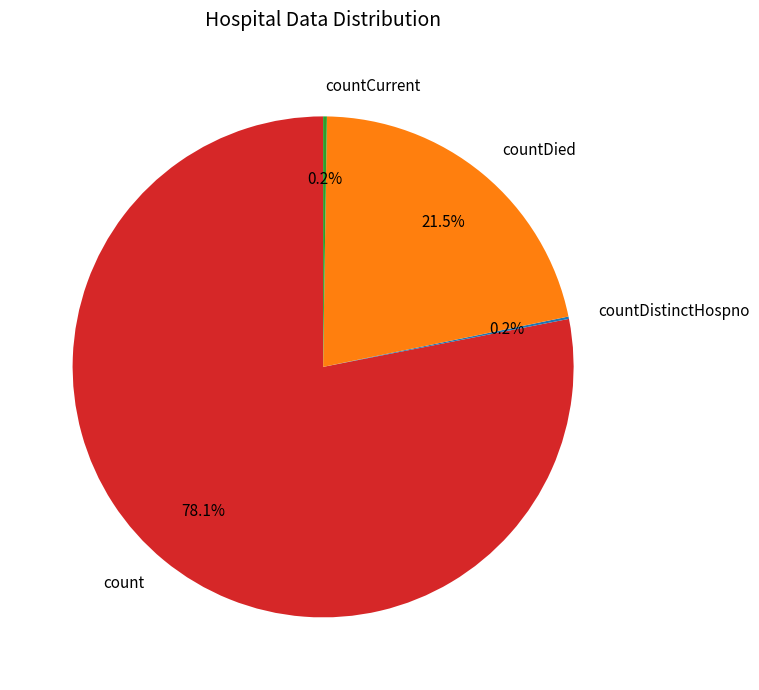

To the nearest percent, what is the difference between the largest and smallest slice percentages?

78%